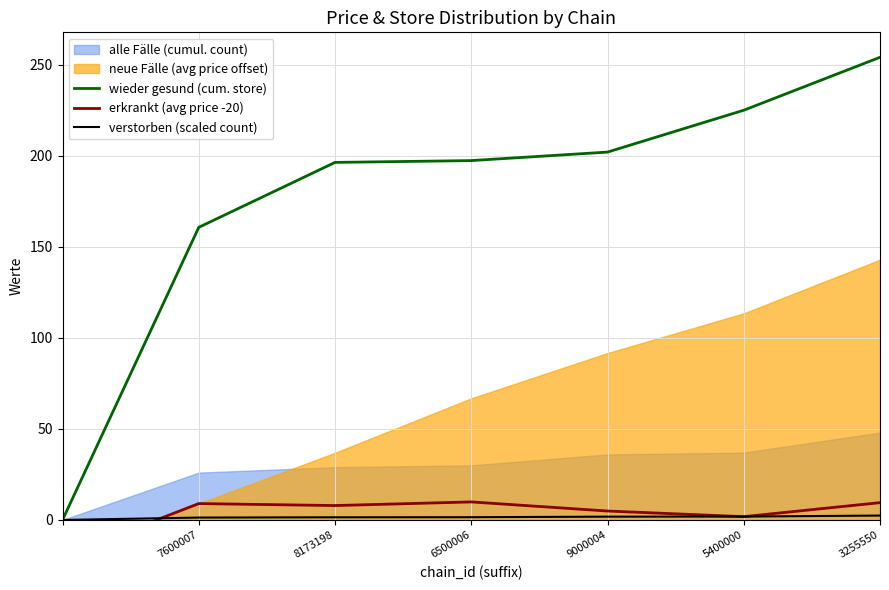

Is it true that wieder gesund (cum. store) equals 202.1 at 9000004?

True